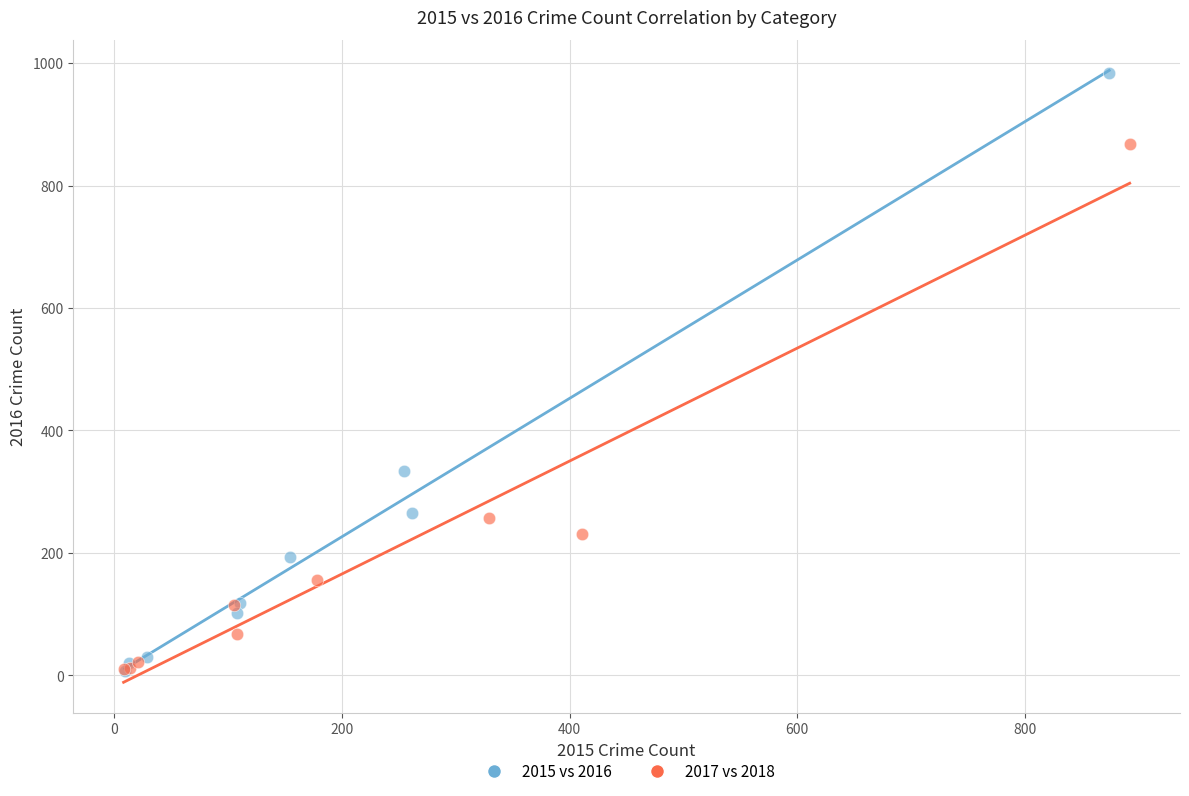

Which series has the largest Y range (max minus min)?

2015 vs 2016